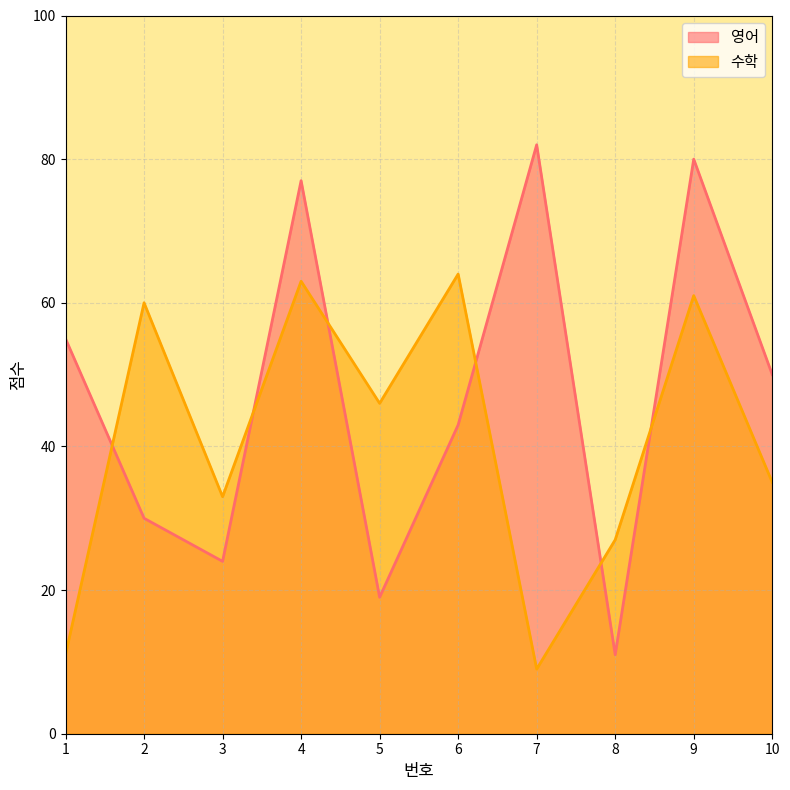

How many times do 영어 and 수학 cross each other?

6